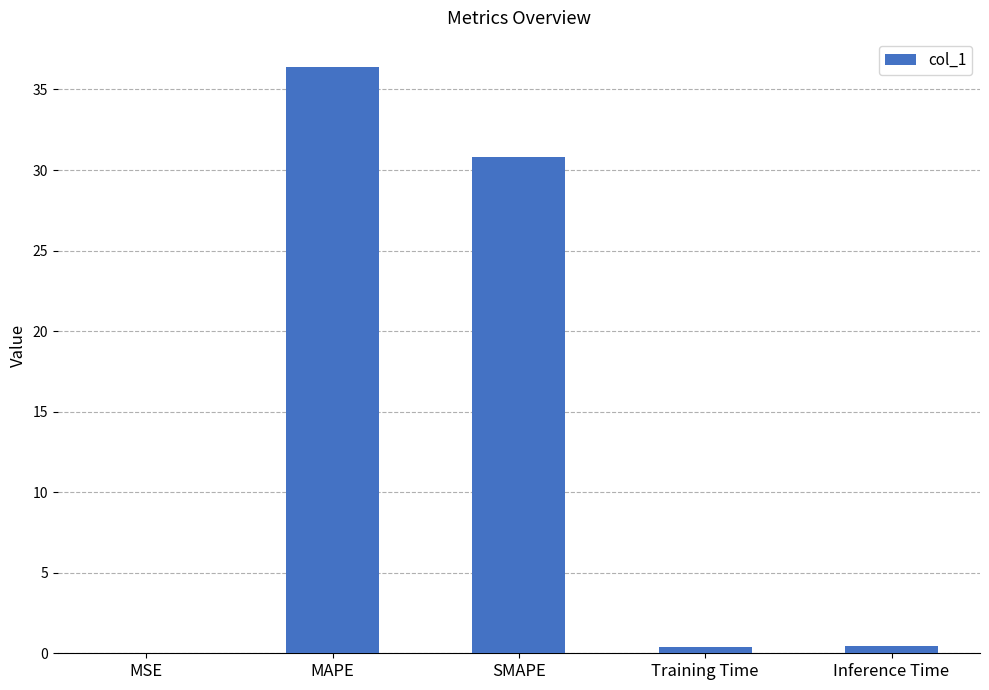

At which label is the value closest to 18?

SMAPE